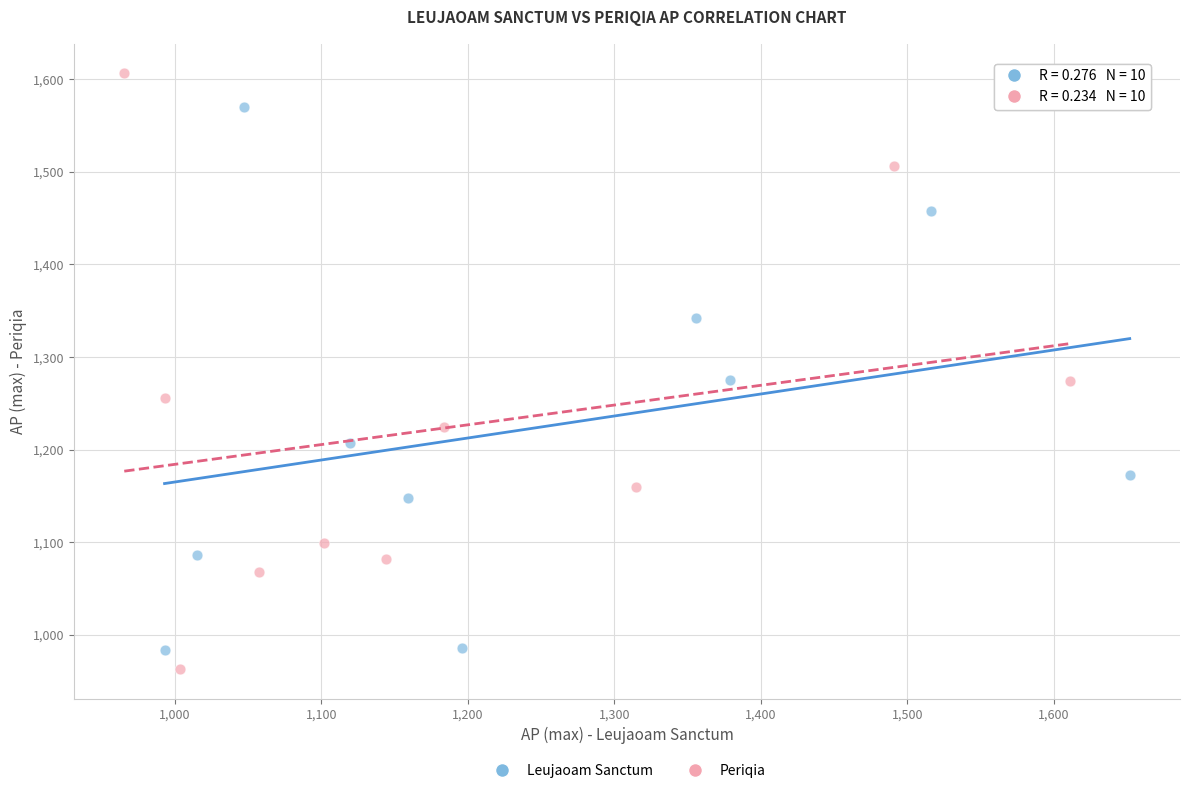

Which series has the largest Y range (max minus min)?

Periqia